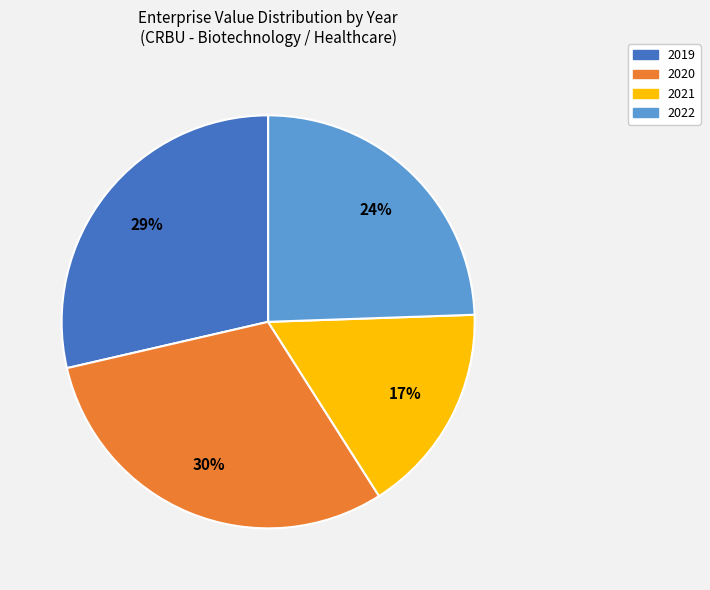

To the nearest percent, what is the average slice percentage?

25%